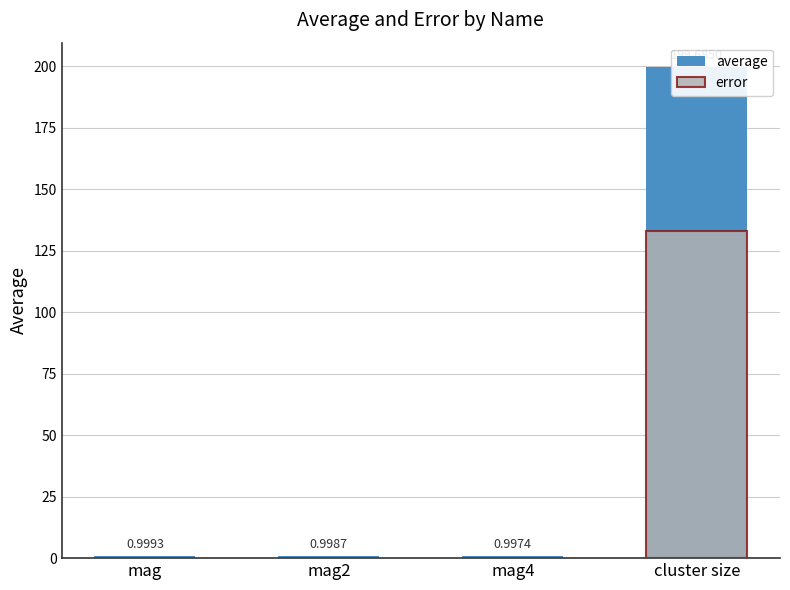

How many groups of bars are there?

4